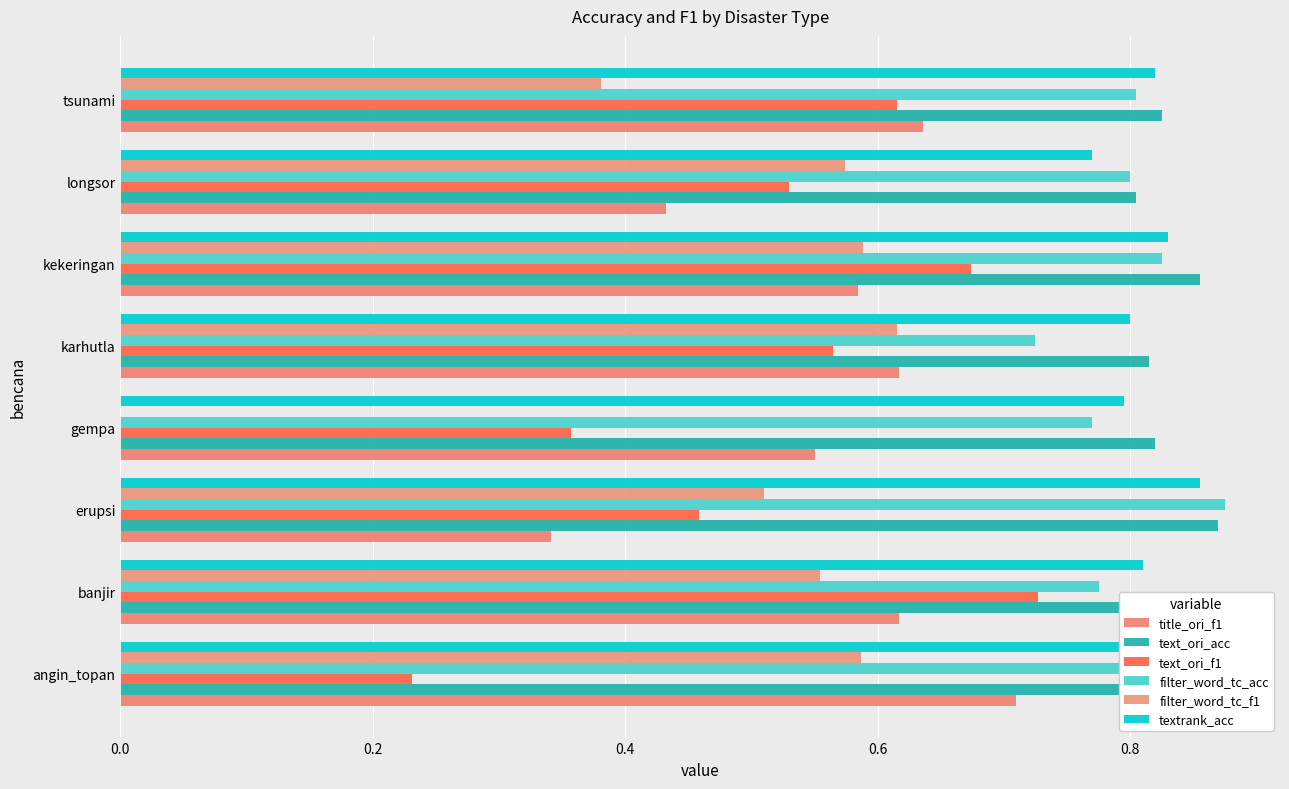

How many distinct data groups are displayed?

6